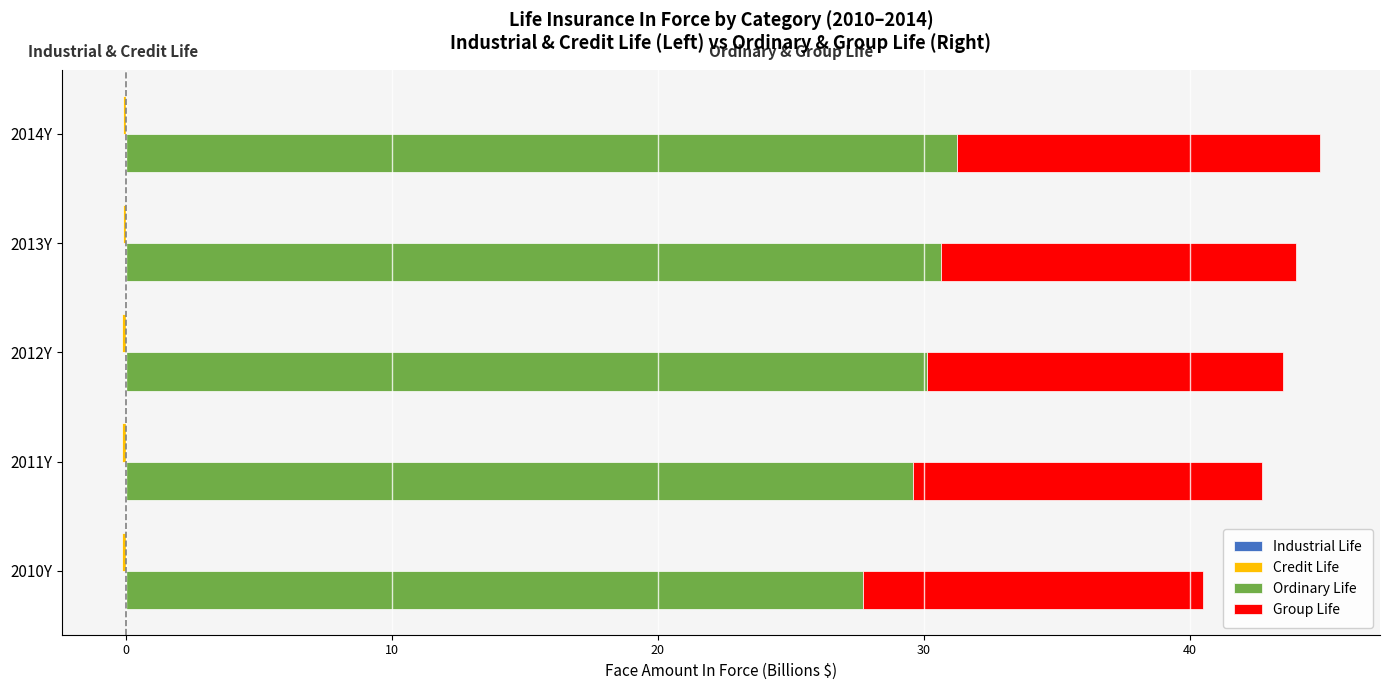

Between 2011Y and 2014Y, which series saw the biggest shift?

Ordinary Life